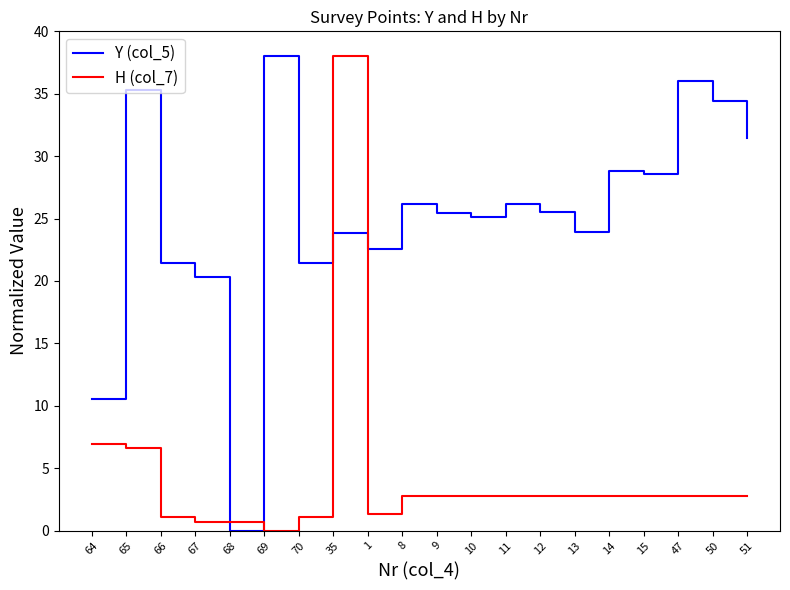

Rank the series by their average value, from highest to lowest.

Y (col_5), H (col_7)